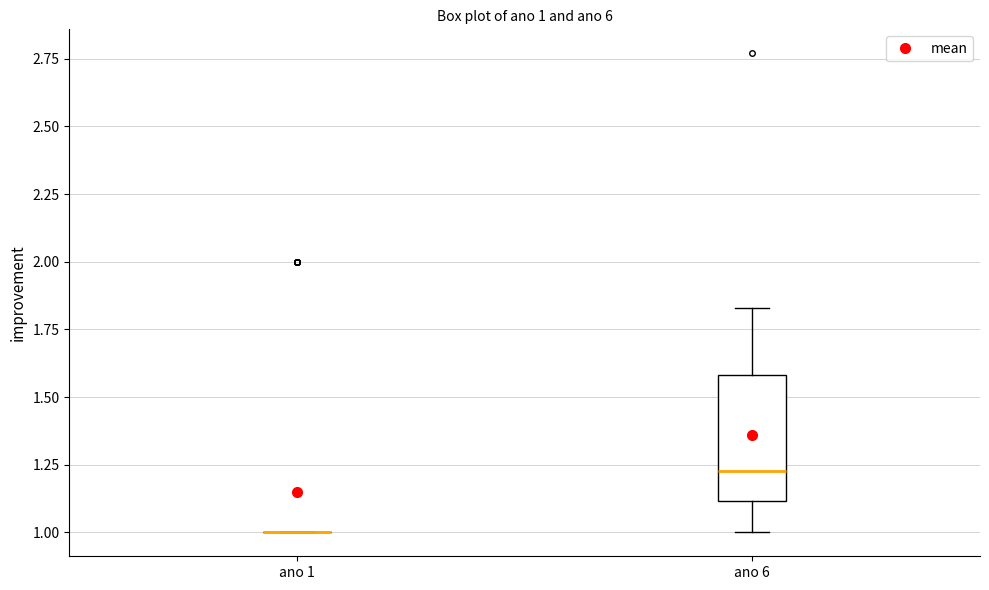

Which box is the tallest, from its lower edge to its upper edge?

ano 6